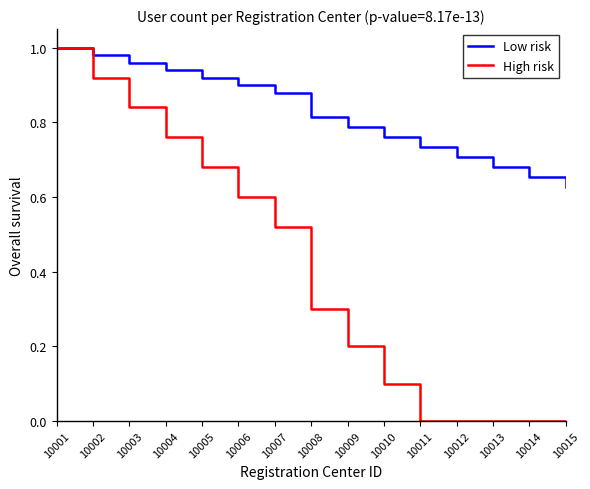

At which label does Low risk reach its minimum?

10015